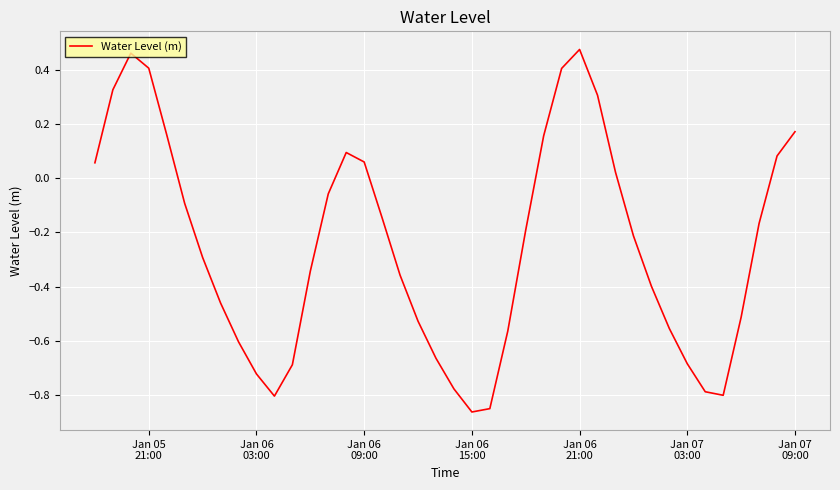

How many interior local peaks (higher than both neighbors) does the data have?

3